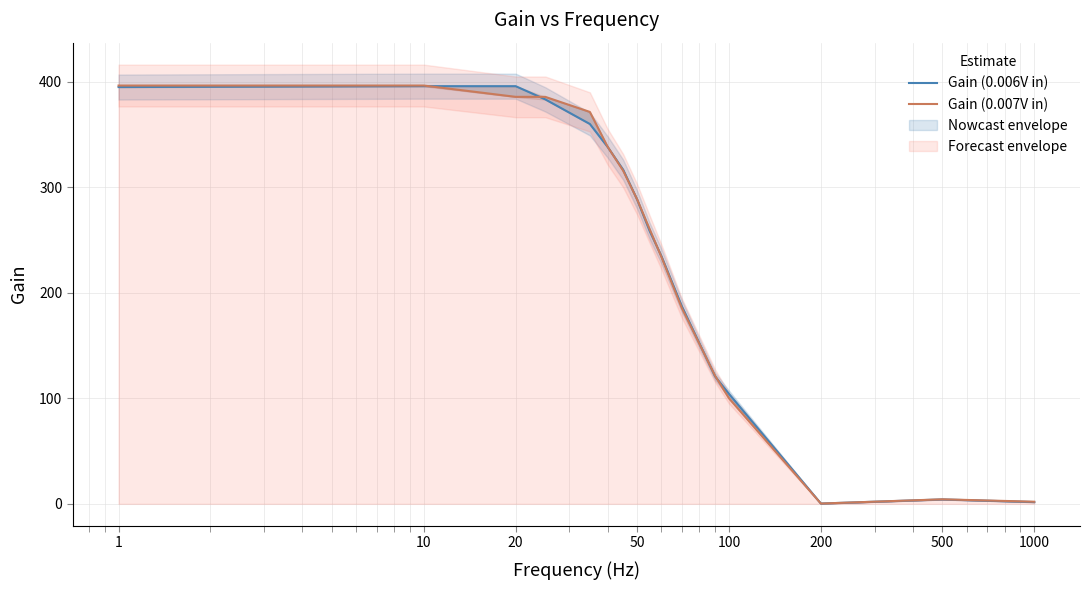

Reading right to left, list all the values displayed in this chart.

Gain (0.006V in): 1.7	4.2	0.3	104.2	120.8	187.5	235.0	258.3	288.3	316.7	338.3	360.0	383.3	395.8	395.8	395.0
Gain (0.007V in): 2.0	4.3	0.3	100.0	121.4	185.7	234.3	260.0	288.6	315.7	338.6	371.4	385.7	385.7	396.4	396.4